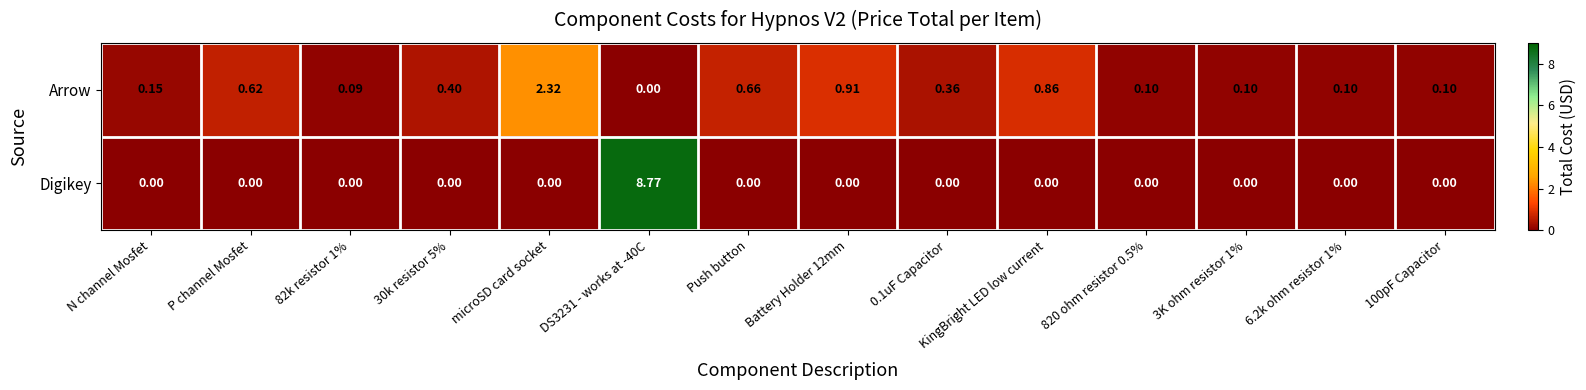

Count the number of categories in the chart.

14